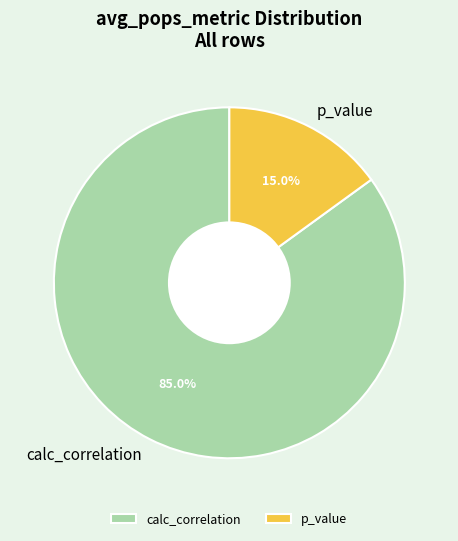

True or false: p_value accounts for 2% of the total.

False